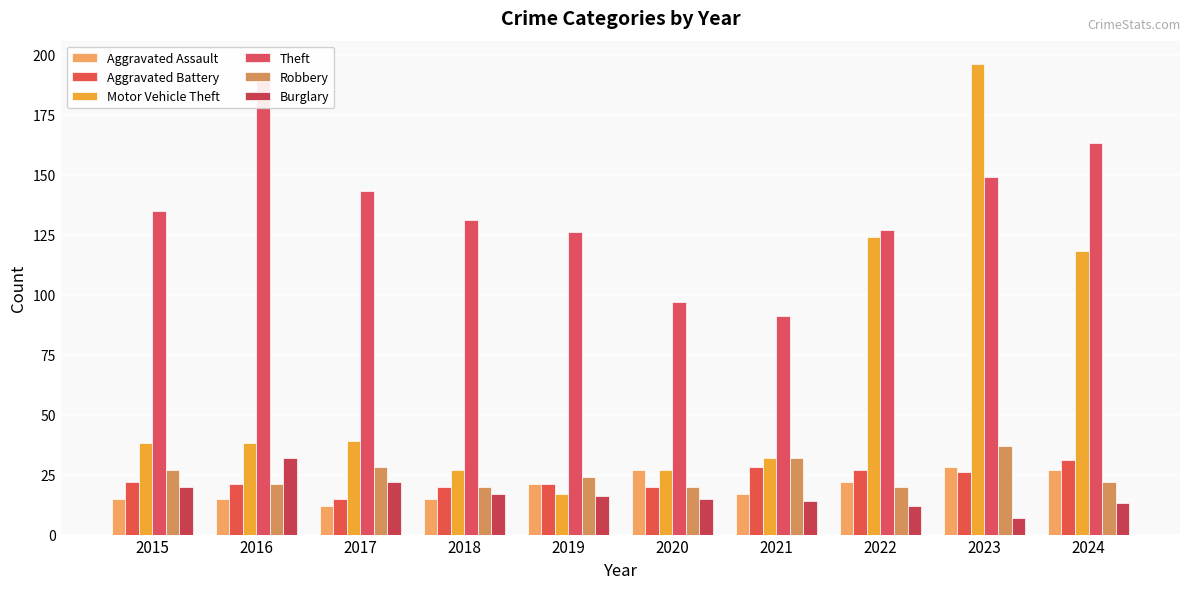

What is the sum of the Theft values at 2018 and 2021?

222